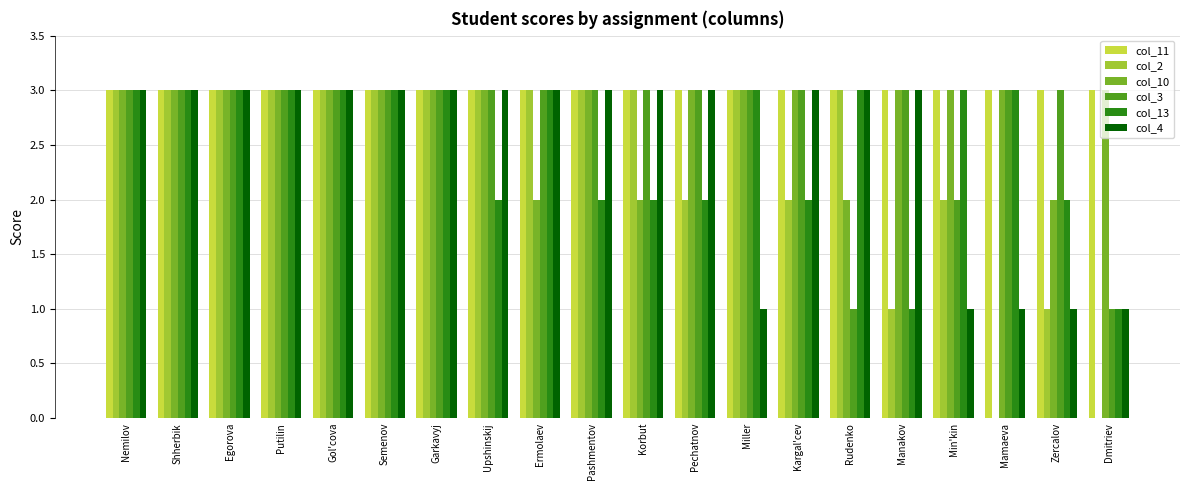

What value does the col_11 series have at Gol'cova?

3